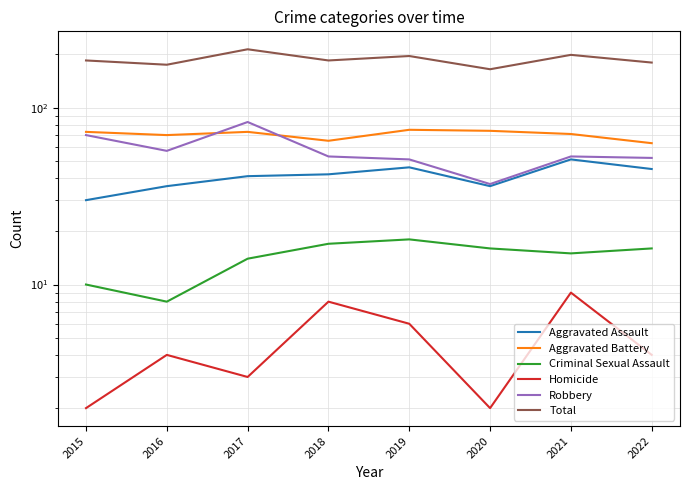

What is the lowest value of the Aggravated Assault series?

30